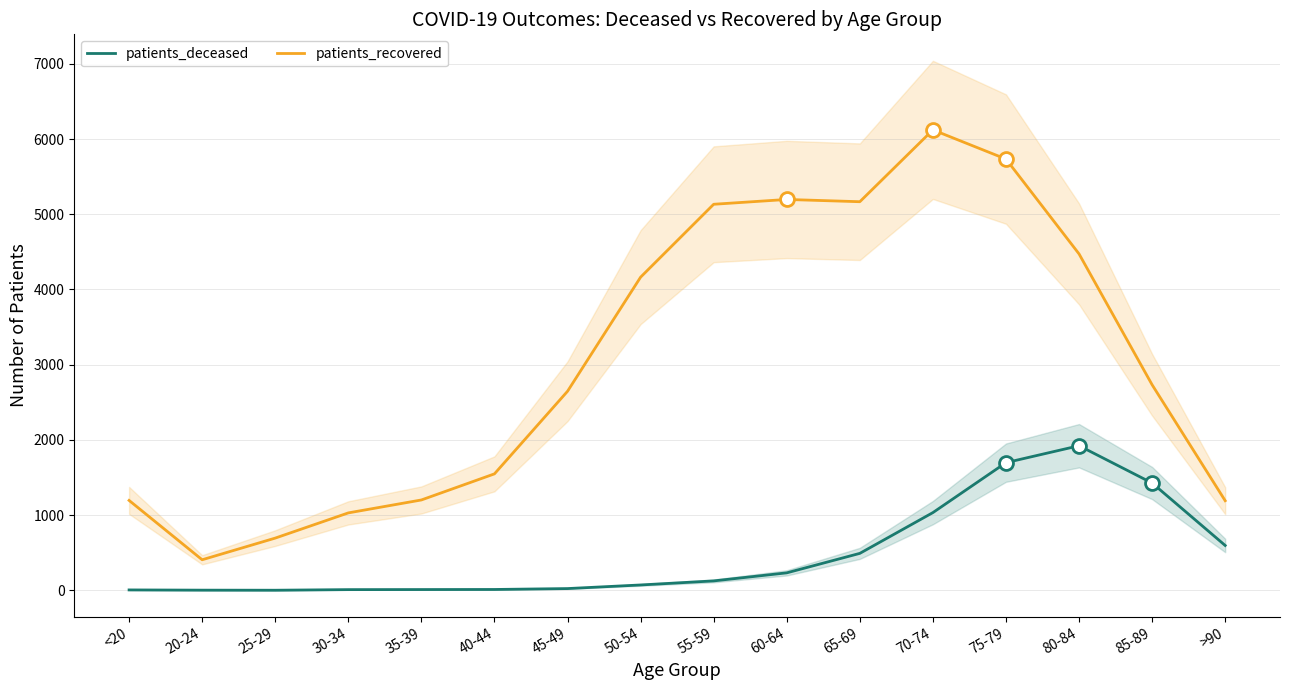

How many lines are shown in the chart?

2